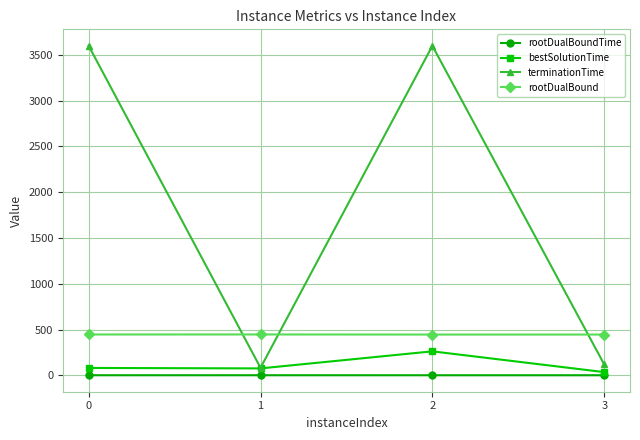

What are all the series names shown in the legend?

rootDualBoundTime, bestSolutionTime, terminationTime, rootDualBound